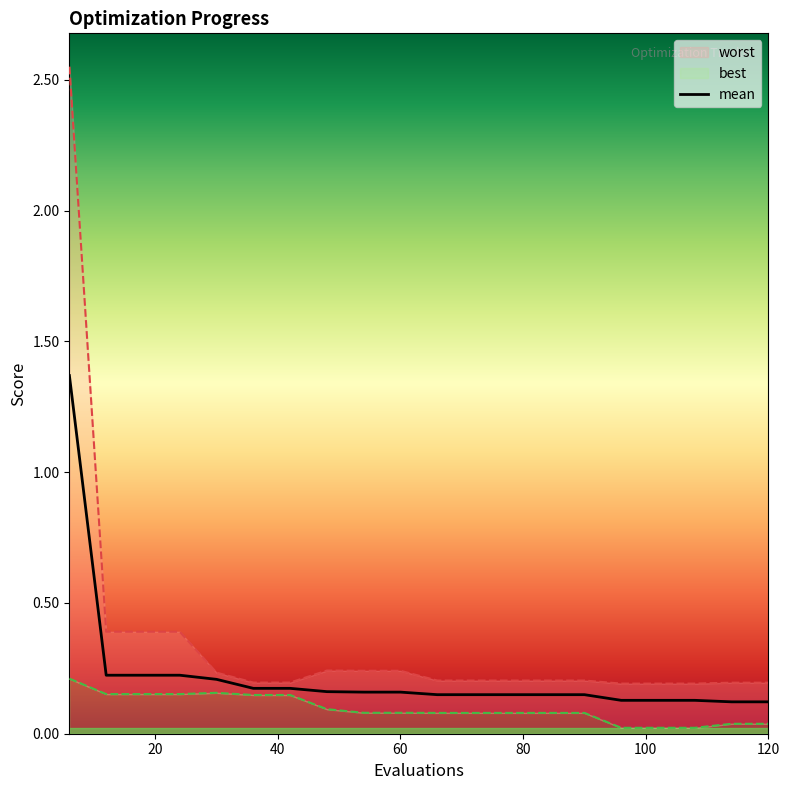

True or false: mean has more than 0 points higher than both neighbors.

False